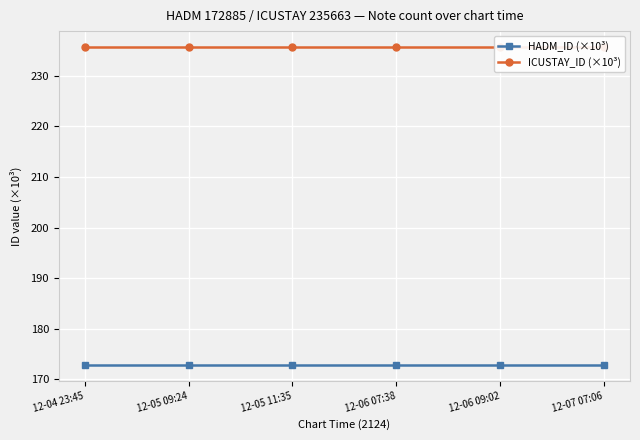

What are all the series names shown in the legend?

HADM_ID (×10³), ICUSTAY_ID (×10³)